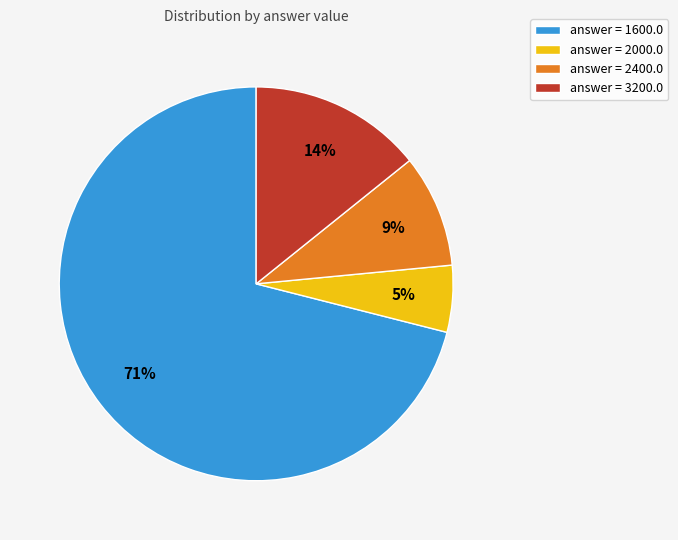

Count the number of slices in the pie.

4